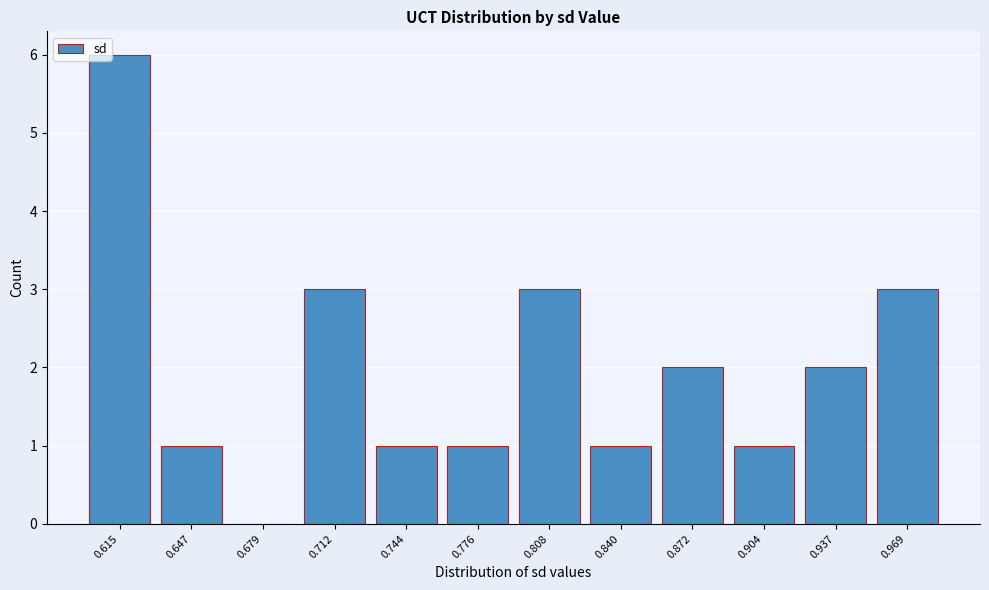

Reading left to right, what are all the values shown in this chart?

0.615=6	0.647=1	0.679=0	0.712=3	0.744=1	0.776=1	0.808=3	0.840=1	0.872=2	0.904=1	0.937=2	0.969=3